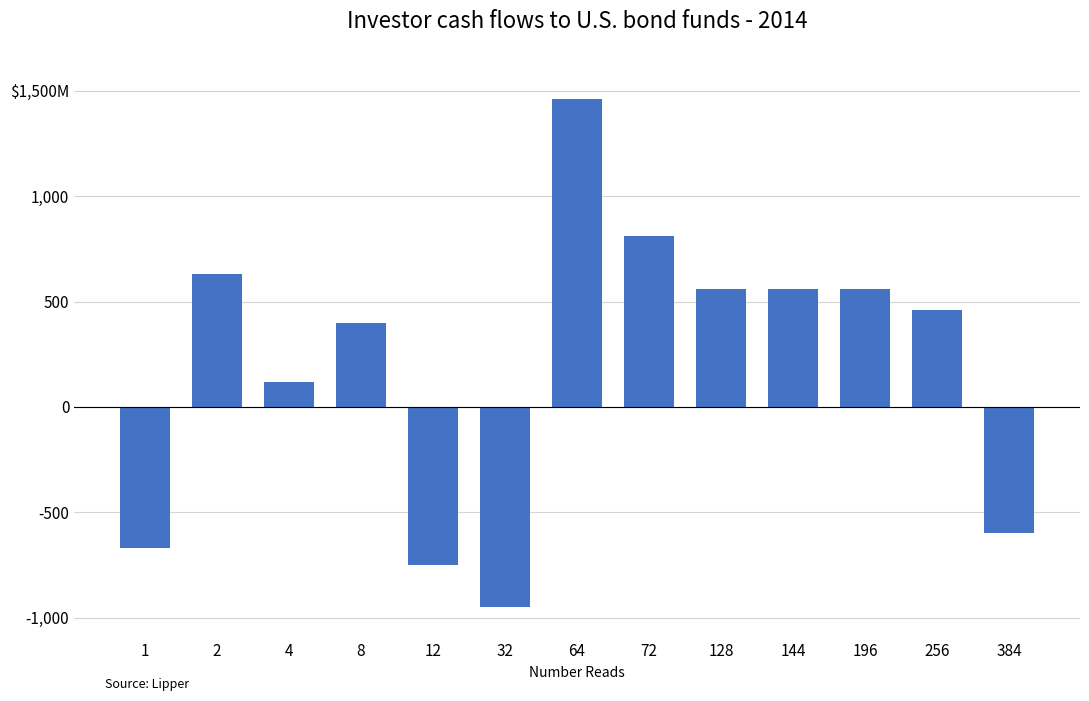

Does the chart contain stacked bars?

No